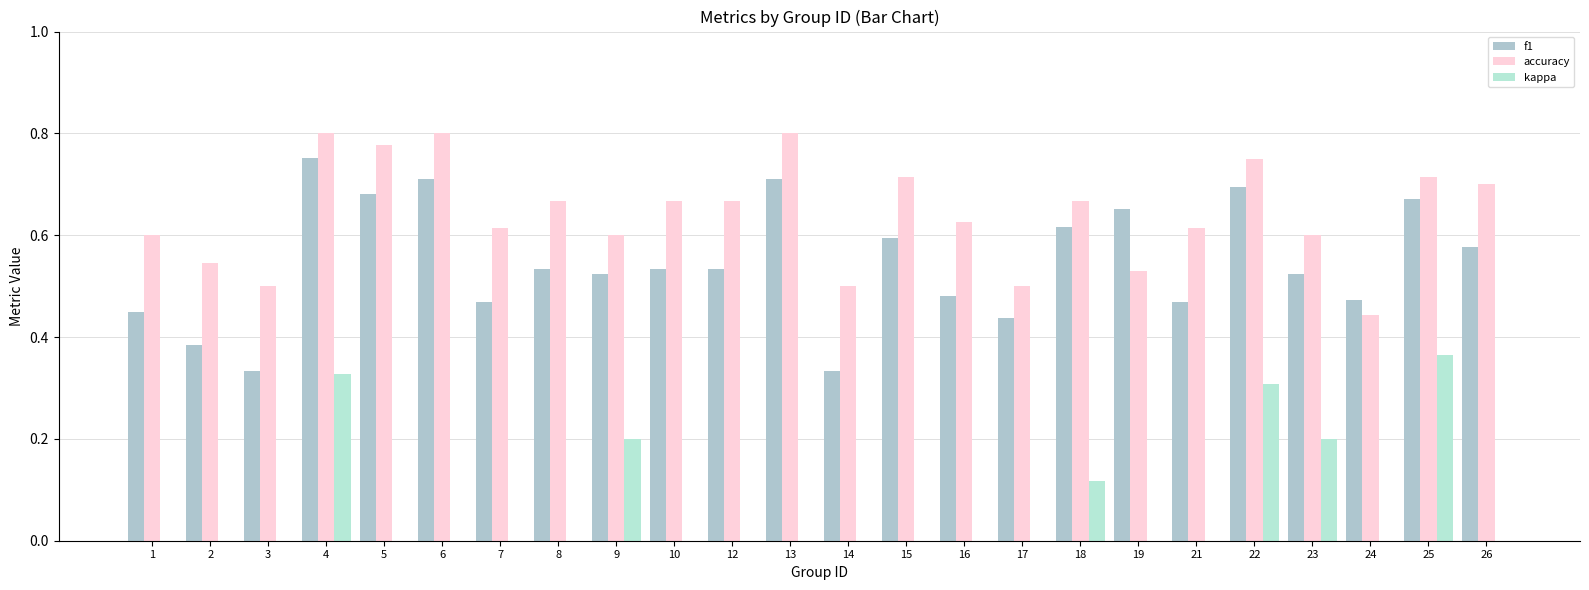

At which label is kappa closest to 0?

1